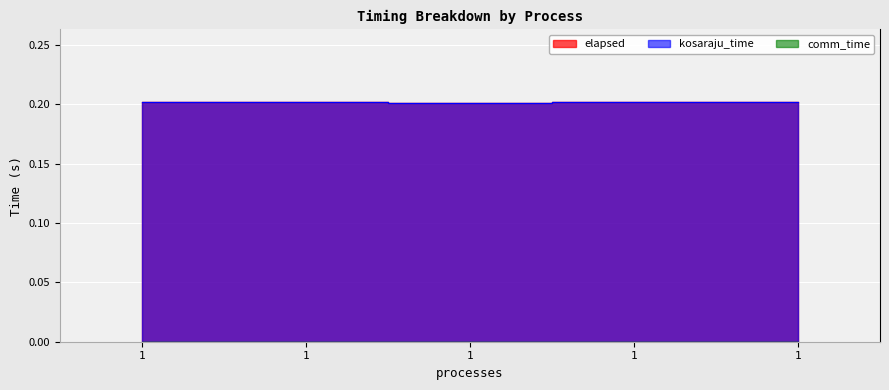

True or false: kosaraju_time and elapsed cross at least once.

False